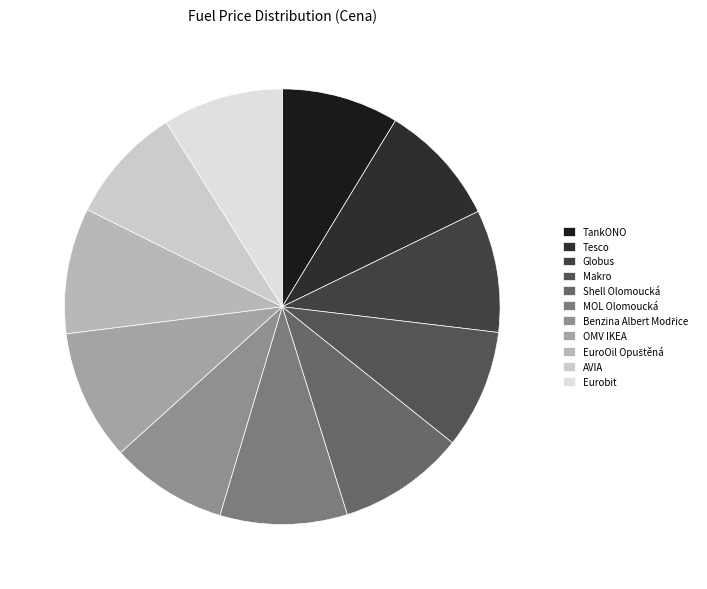

How many slices are in this pie chart?

11